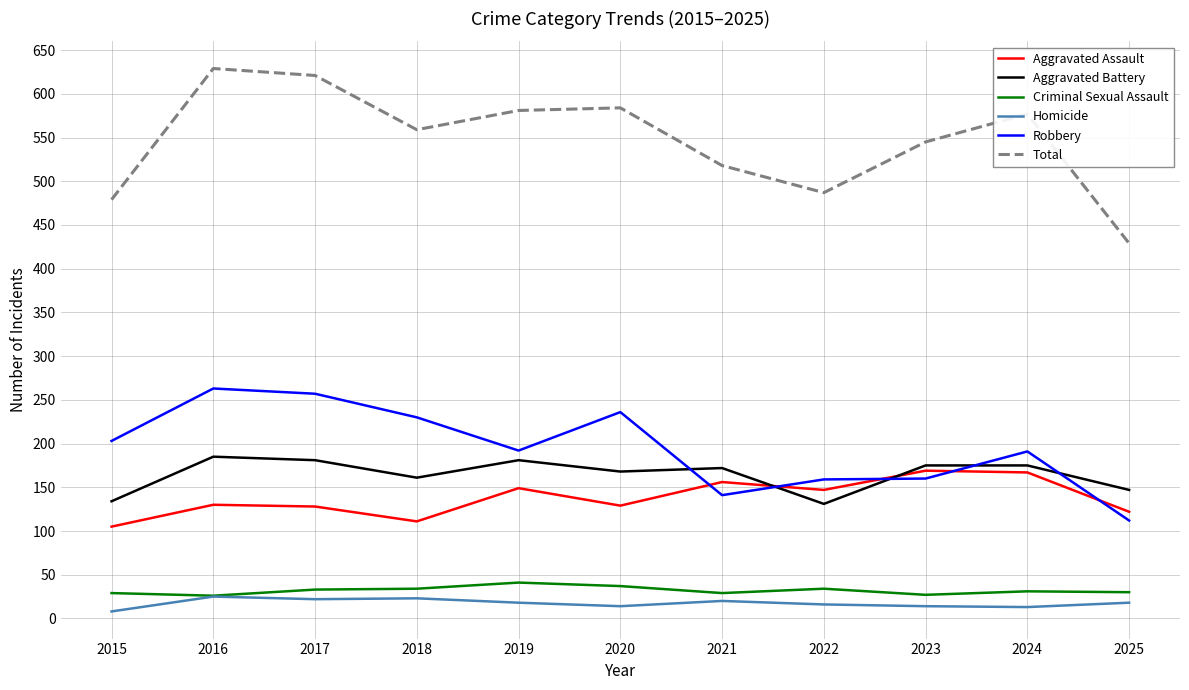

At how many categories does at least one series exceed 185?

11